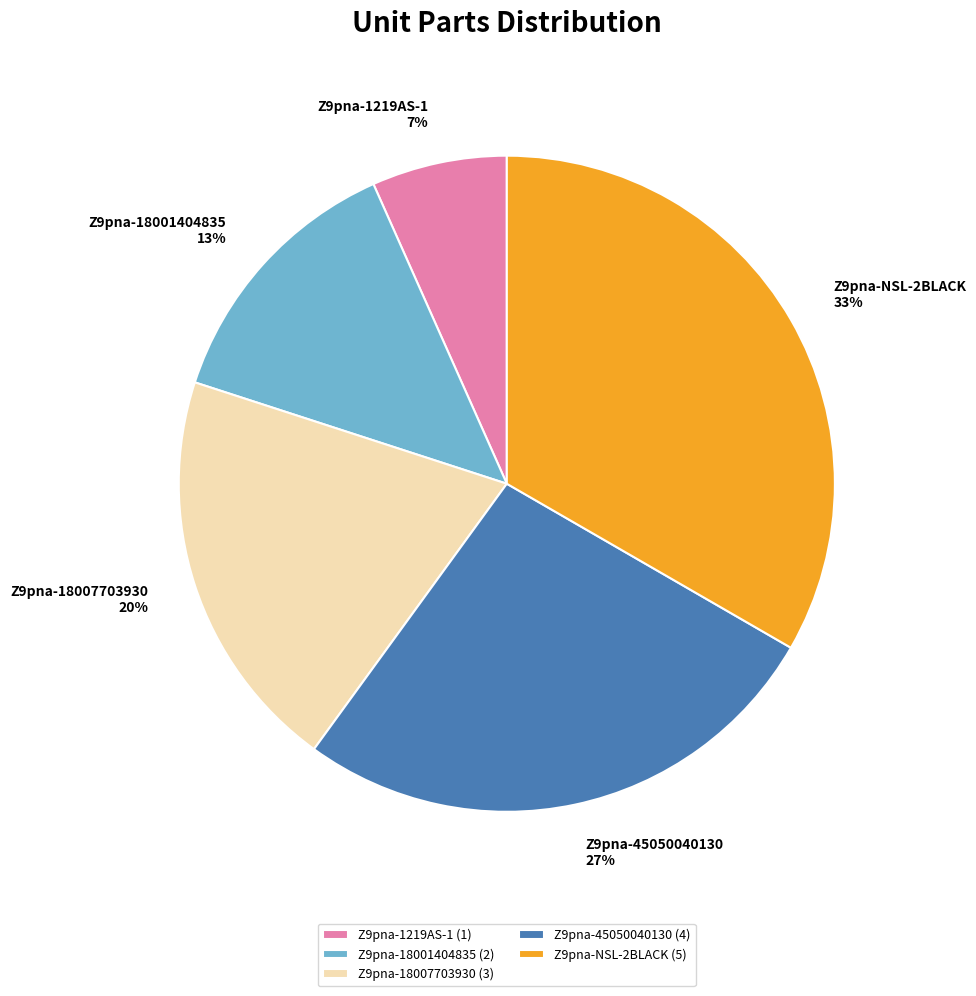

Between Z9pna-1219AS-1 and Z9pna-NSL-2BLACK, which is larger?

Z9pna-NSL-2BLACK